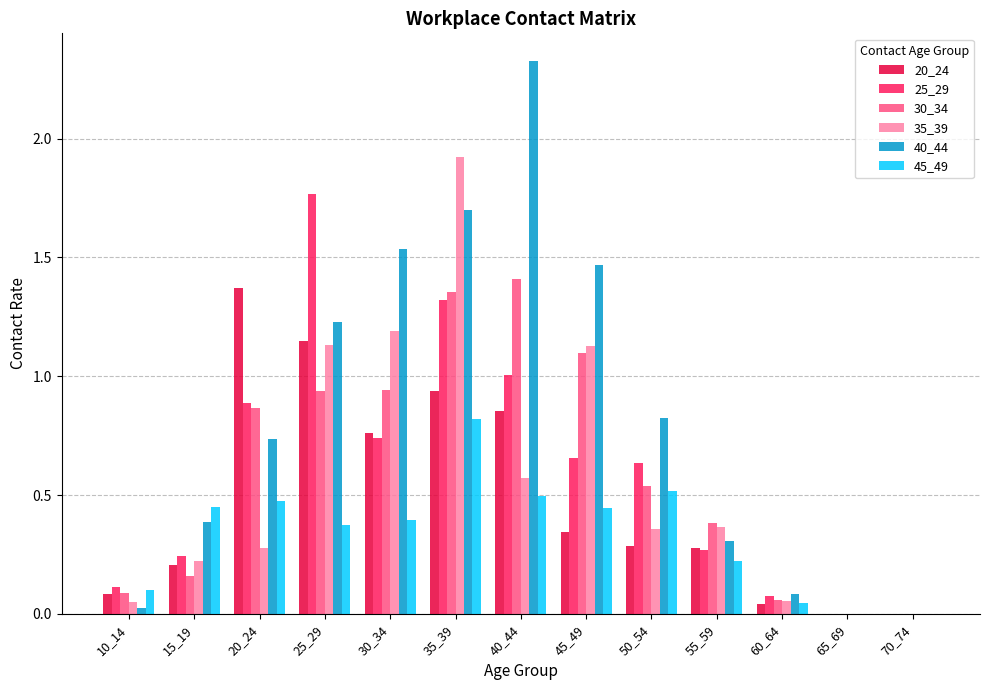

The value of 35_39 at 70_74 is 0.0. True or false?

True